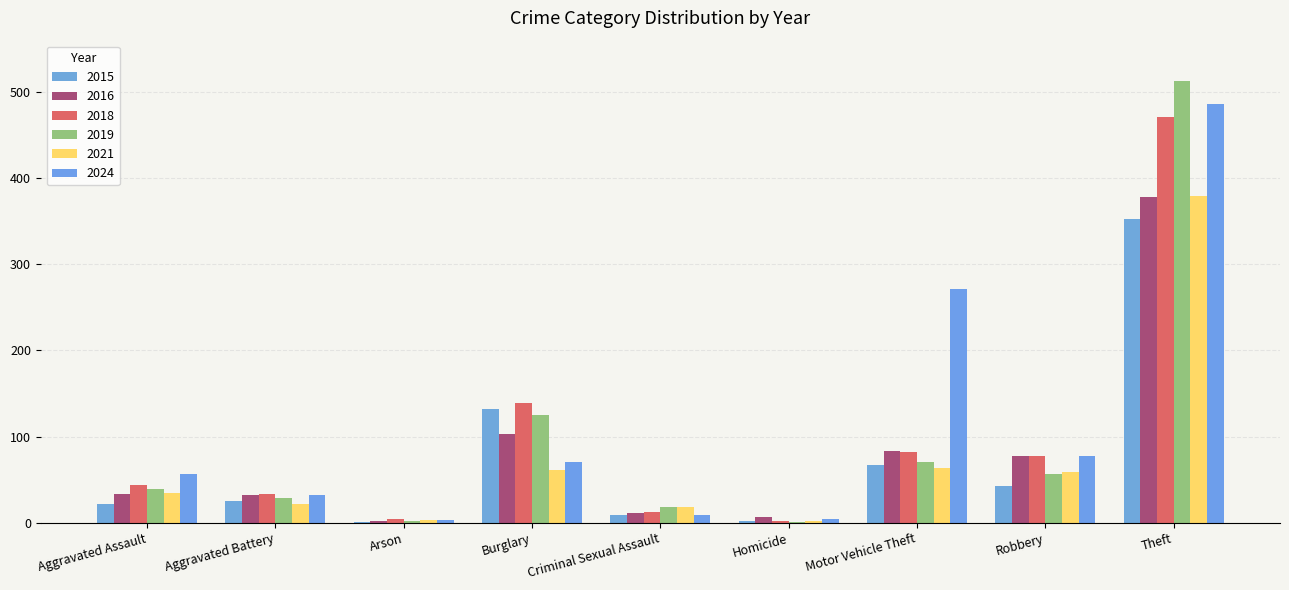

What is the difference between the 2018 values at Robbery and Burglary?

62